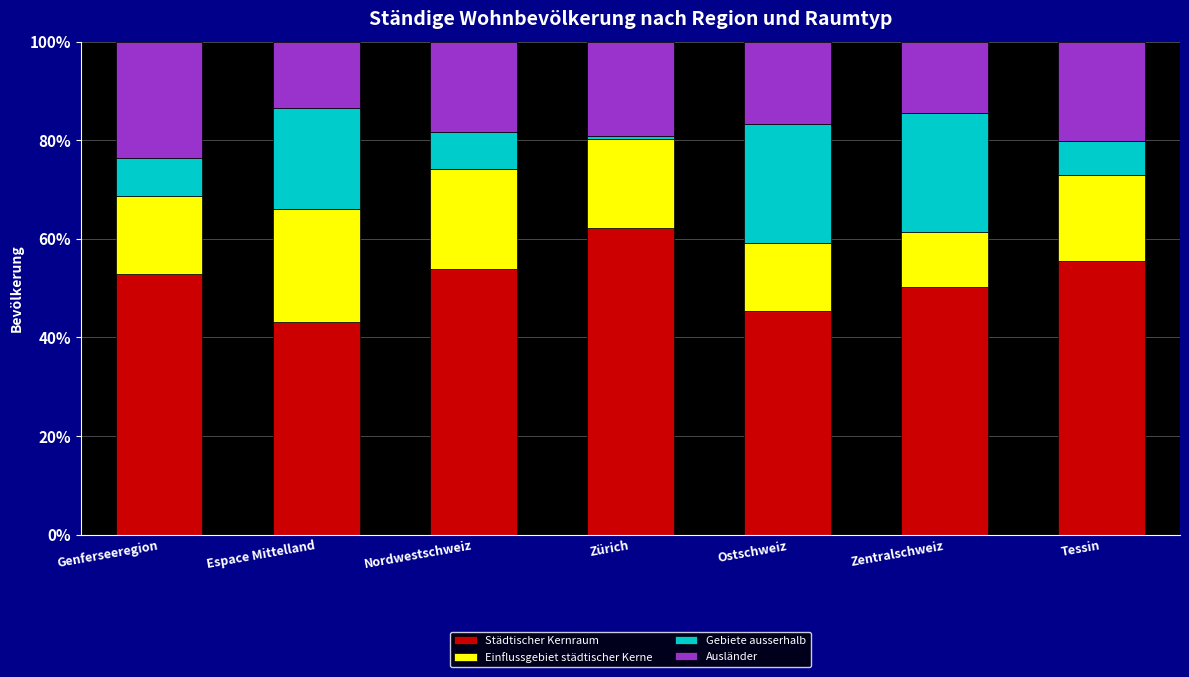

Read the Städtischer Kernraum value at Ostschweiz.

45.3